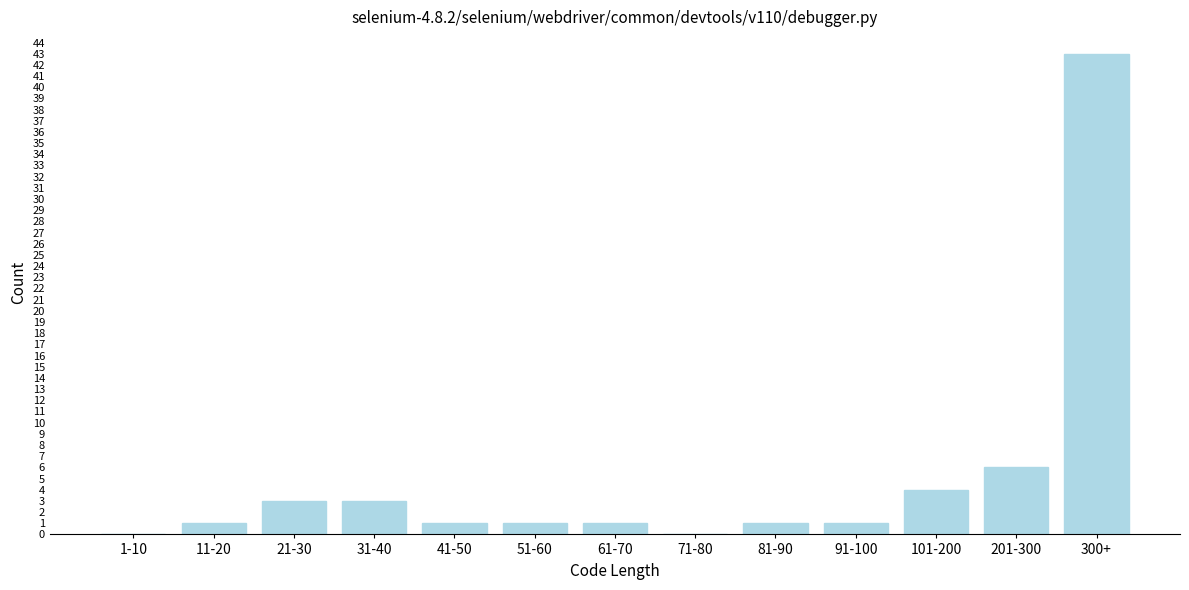

Reading left to right, what are all the values shown in this chart?

1-10=0	11-20=1	21-30=3	31-40=3	41-50=1	51-60=1	61-70=1	71-80=0	81-90=1	91-100=1	101-200=4	201-300=6	300+=43